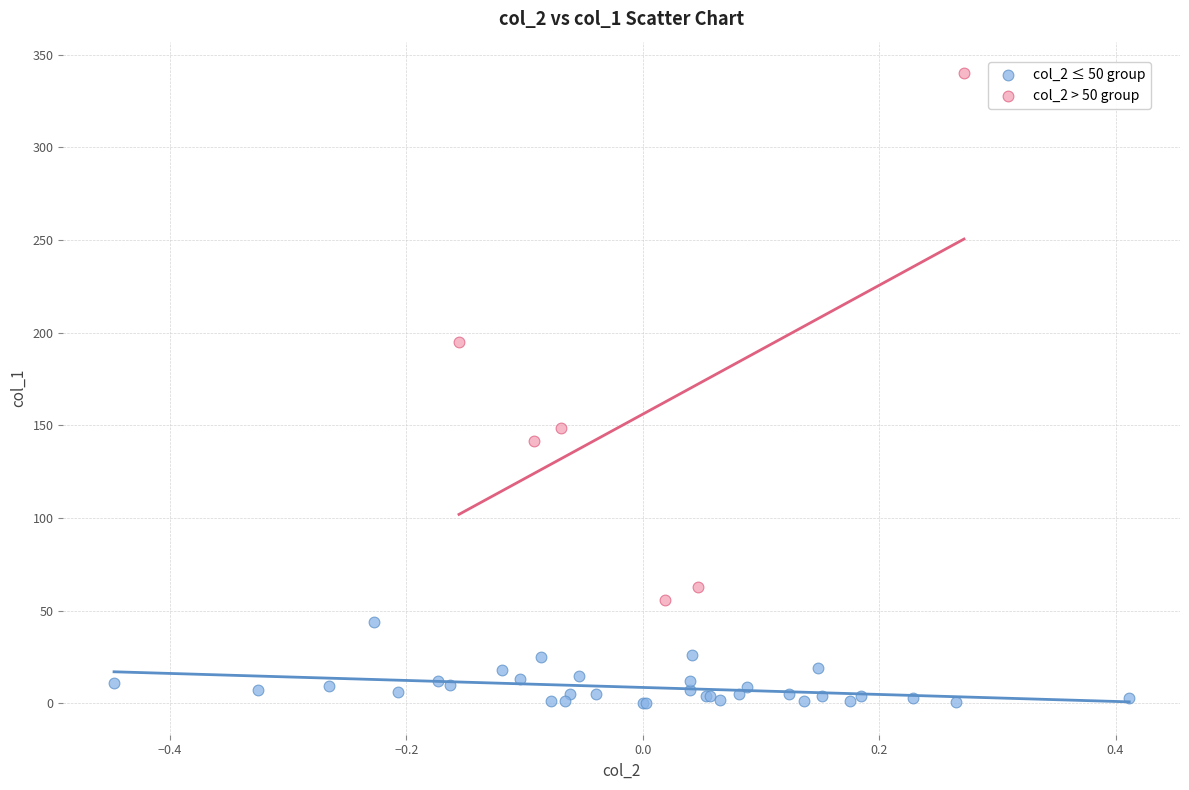

Which series has the widest spread of Y values?

col_2 > 50 group